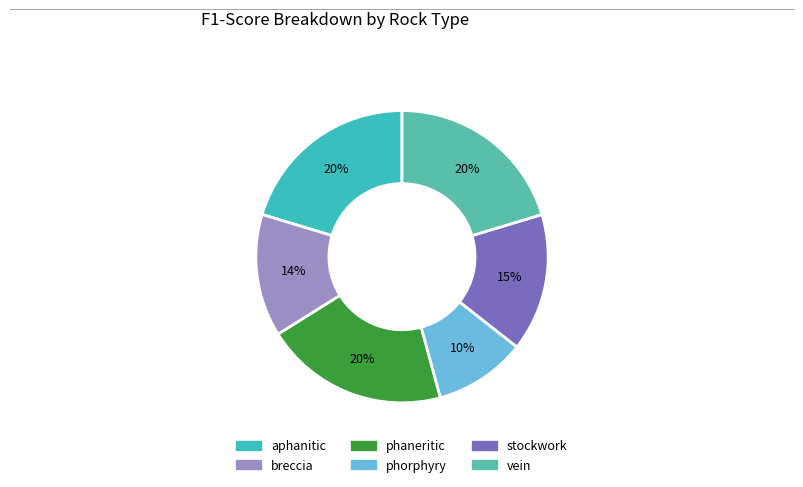

Rank the categories by value from lowest to highest.

phorphyry, breccia, stockwork, aphanitic, phaneritic, vein